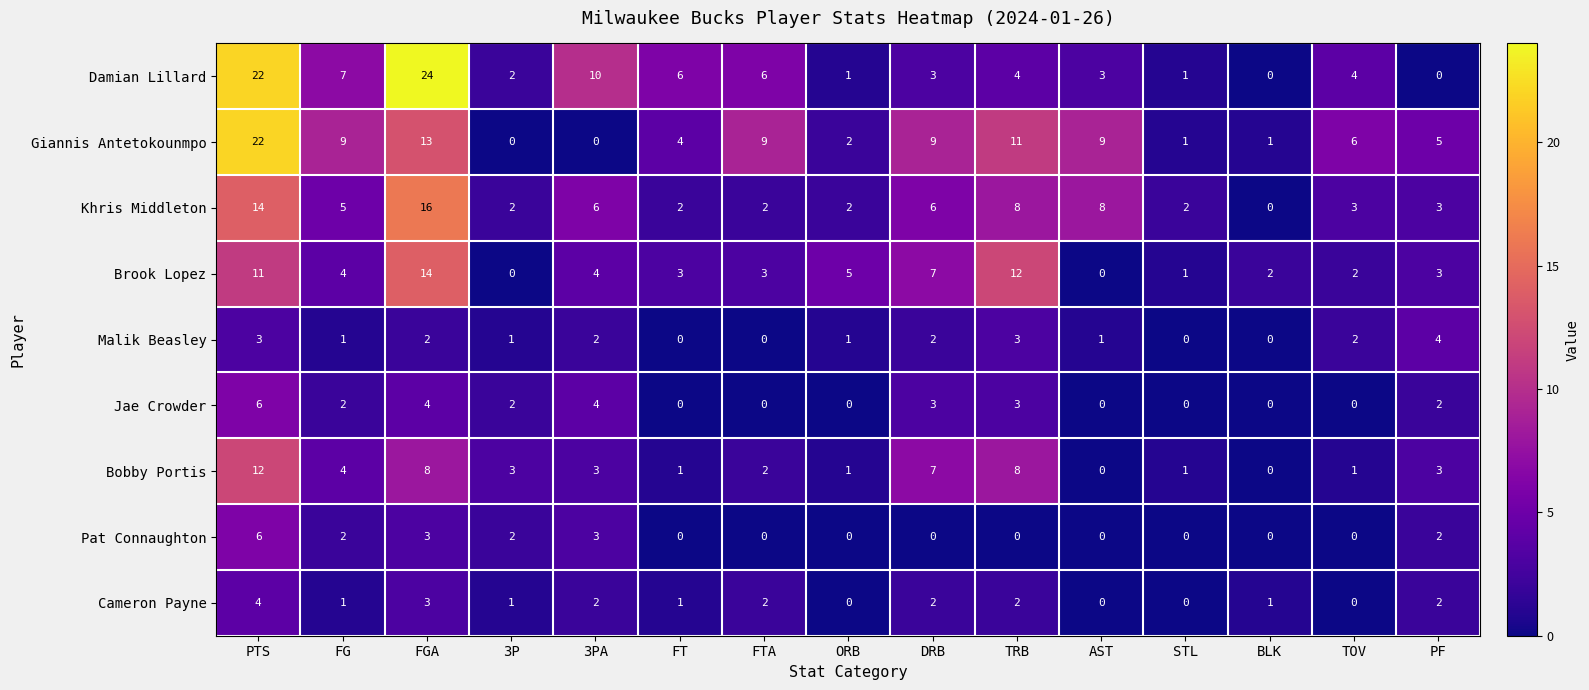

At which label does Brook Lopez first exceed 3?

PTS